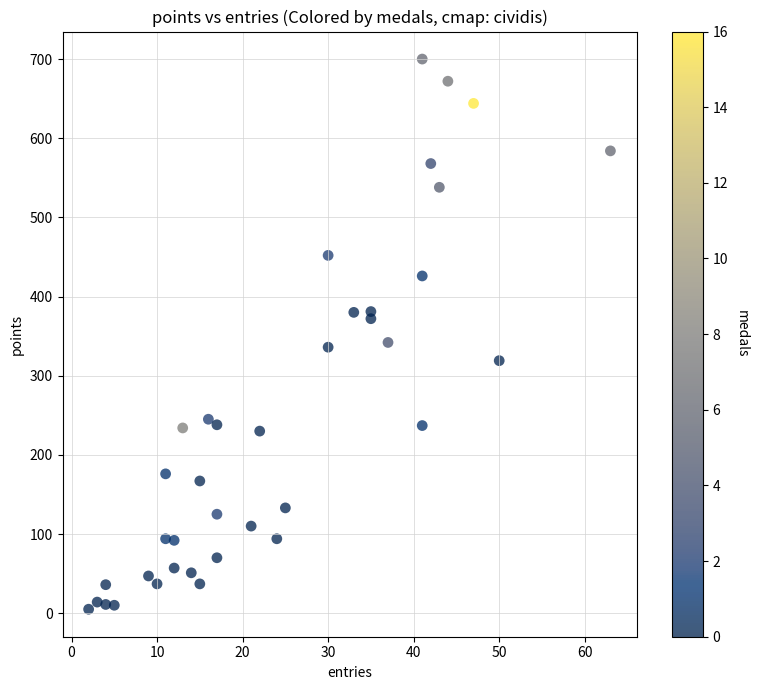

What is the range of X values (max minus min)?

61